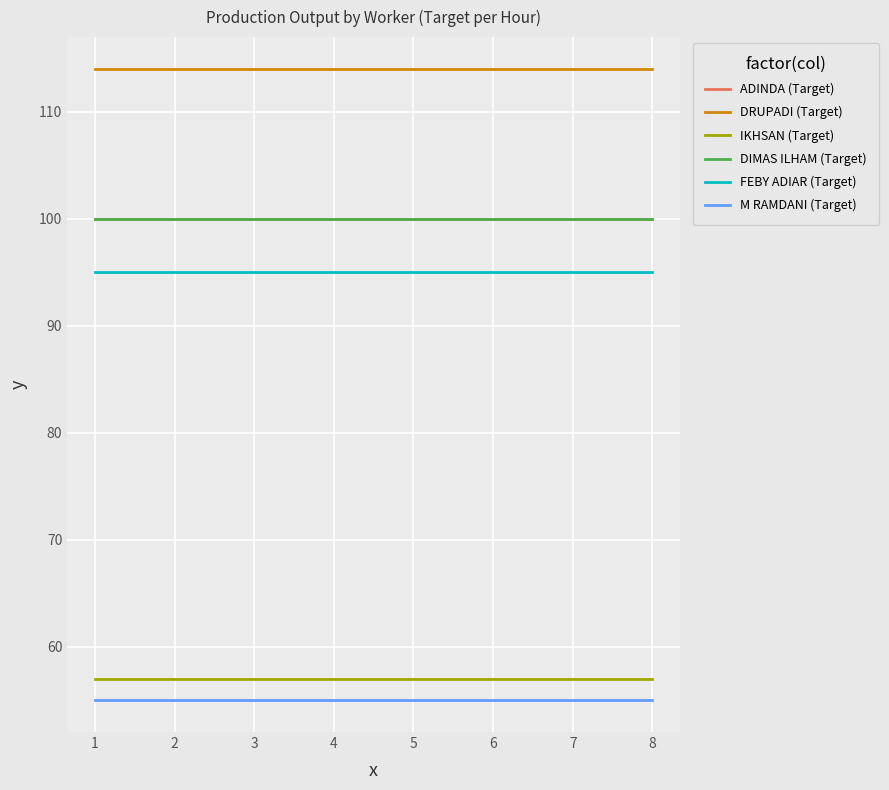

Is the value of ADINDA (Target) at 8 greater than the value of FEBY ADIAR (Target) at 1?

Yes